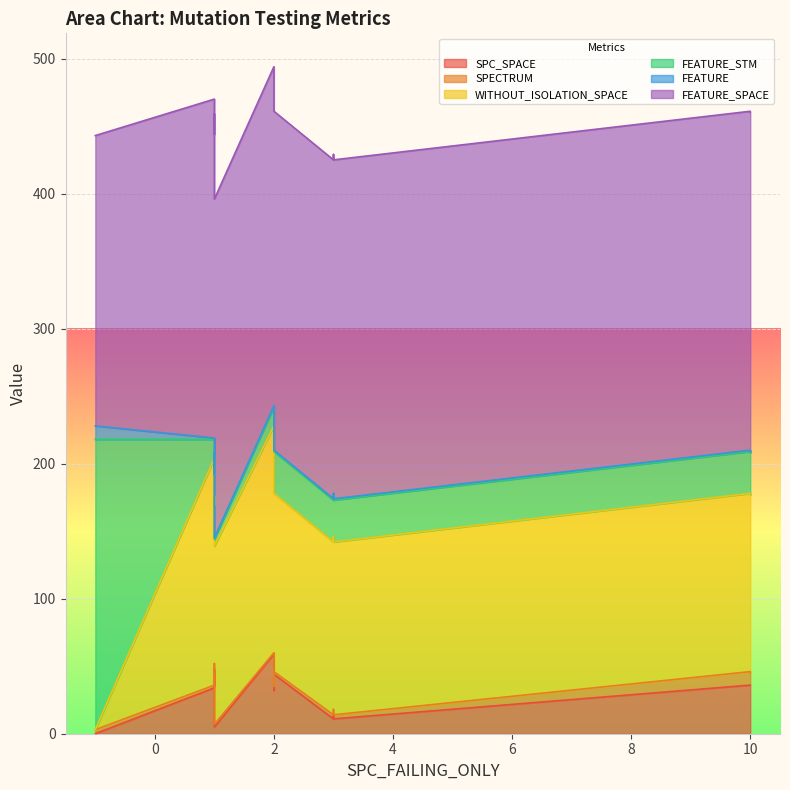

Which series has the largest total across all categories?

FEATURE_SPACE